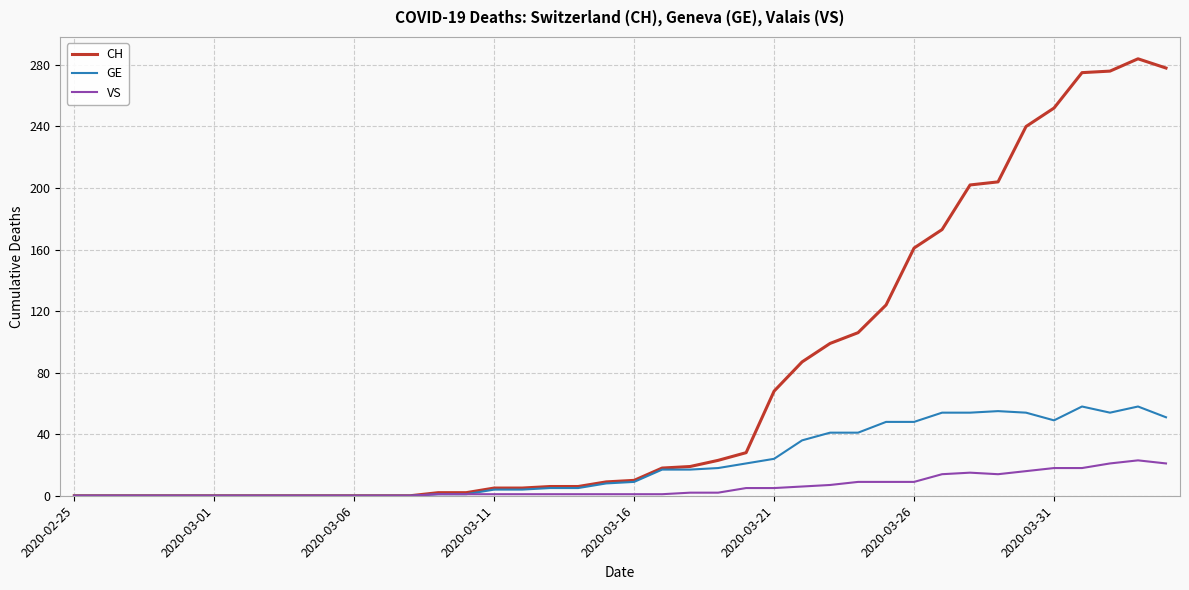

List the series in order of their overall mean, highest first.

CH, GE, VS